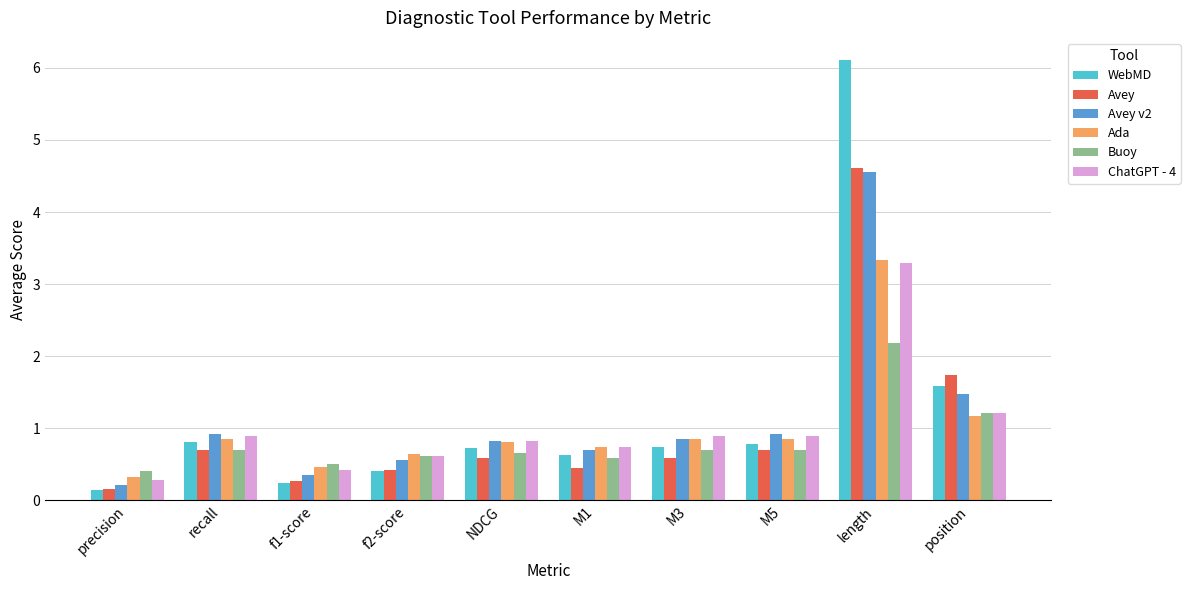

At which category is the sum across all series the highest?

length